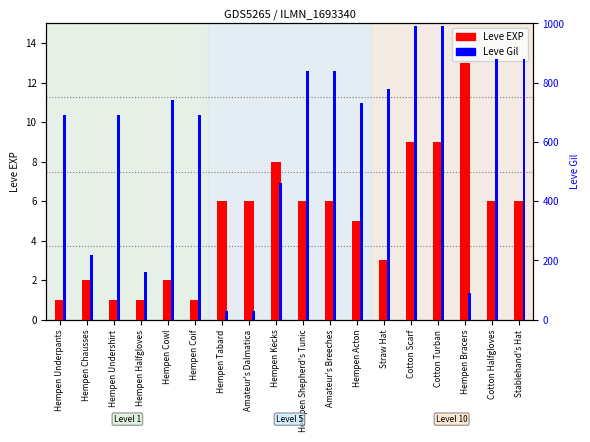

How many bars are there in total?

36